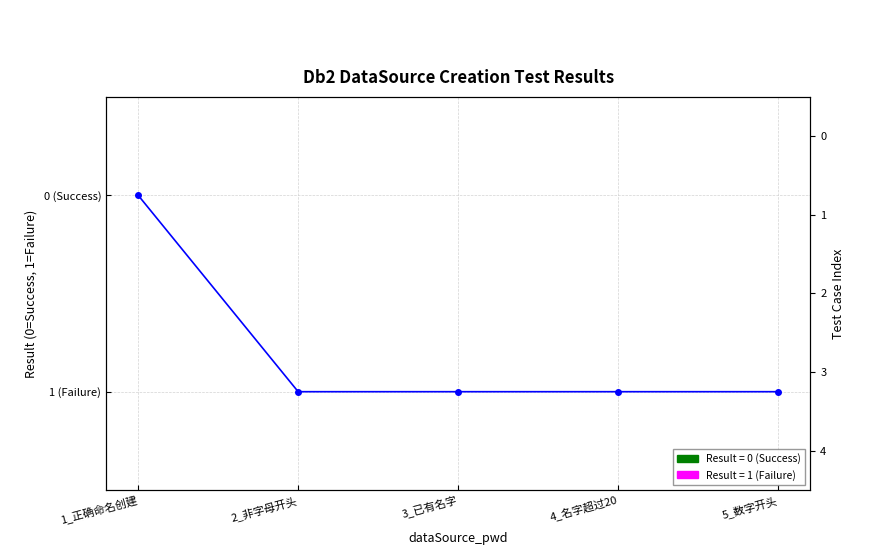

Is it true that the value at 3_已有名字 is 1?

True